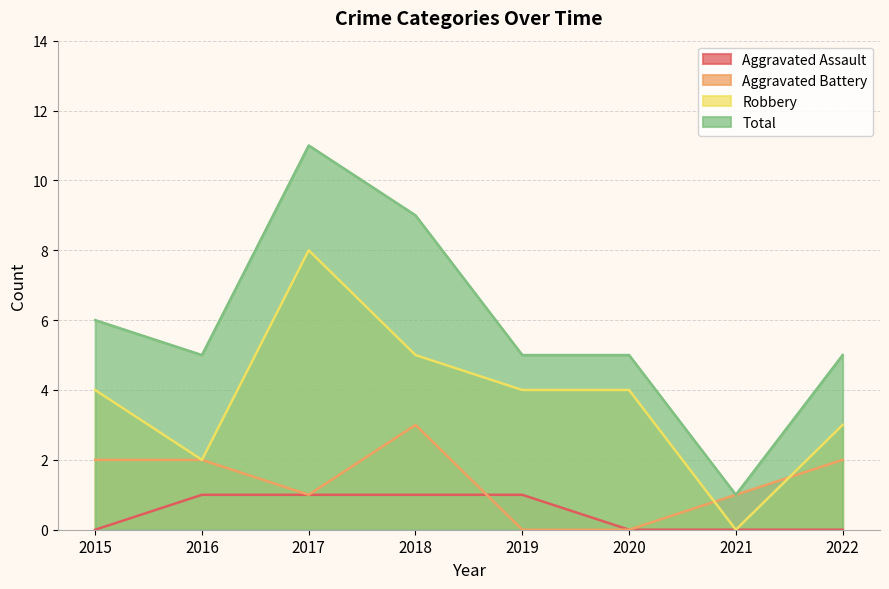

Is the value of Total at 2018 greater than the value of Aggravated Battery at 2019?

Yes